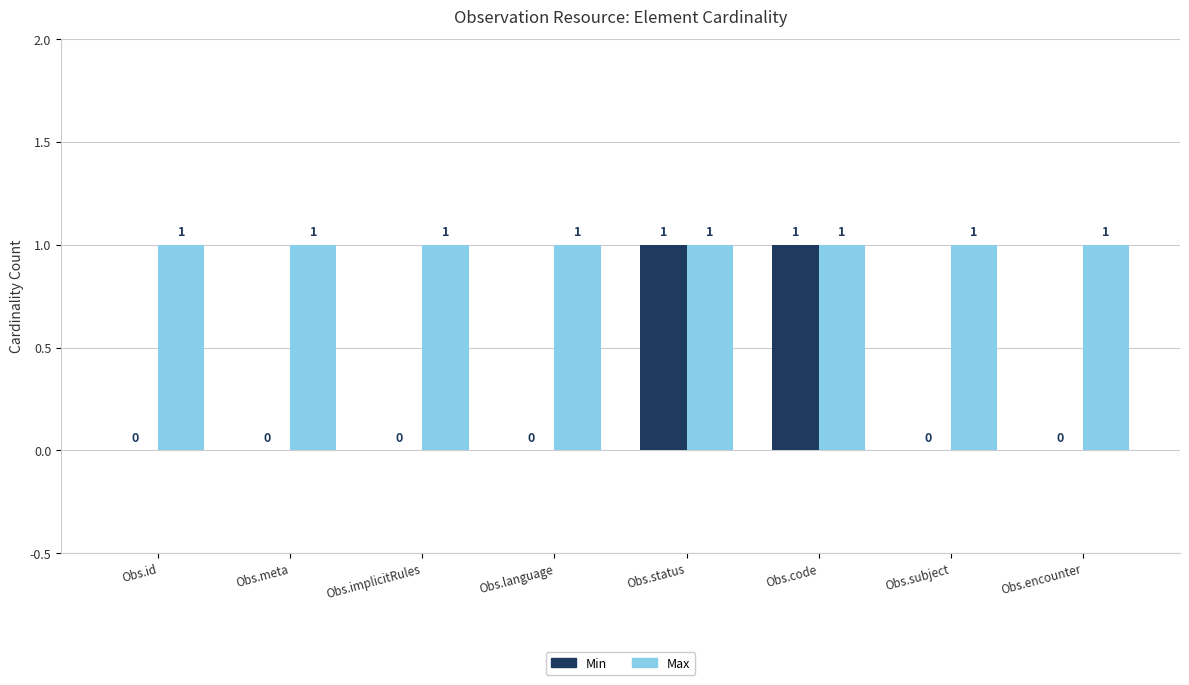

Which series has the largest total across all categories?

Max